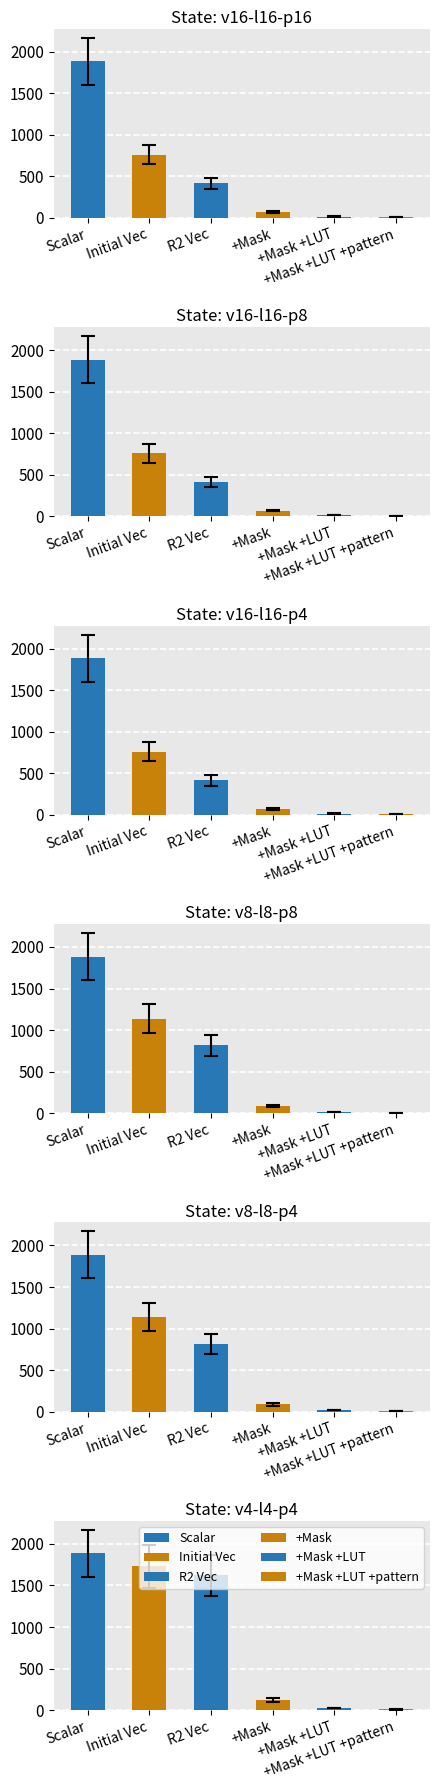

Reading right to left, transcribe all the data shown in this chart.

Scalar: 1885.4	1885.4	1885.4	1885.4	1885.4	1885.4
Initial Vec: 1731.8	1138.9	1138.9	760.7	760.7	760.7
R2 Vec: 1621.9	815.4	815.4	414.0	414.0	414.0
+Mask: 123.3	87.6	87.6	69.2	69.2	69.2
+Mask +LUT: 27.9	18.4	18.4	14.9	14.9	14.9
+Mask +LUT +pattern: 10.2	7.8	7.4	6.9	6.5	6.3